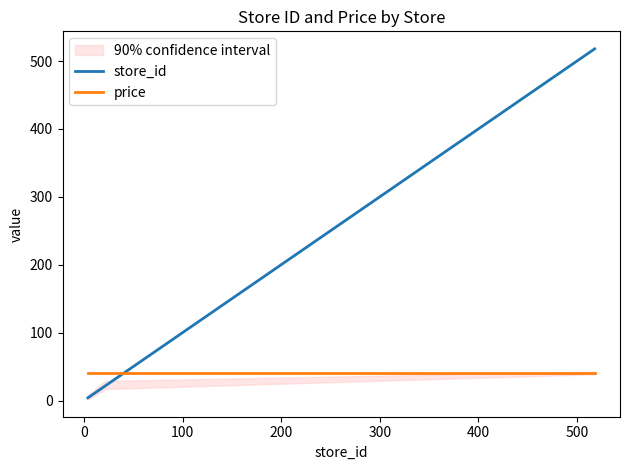

What is the minimum value for price?

39.9